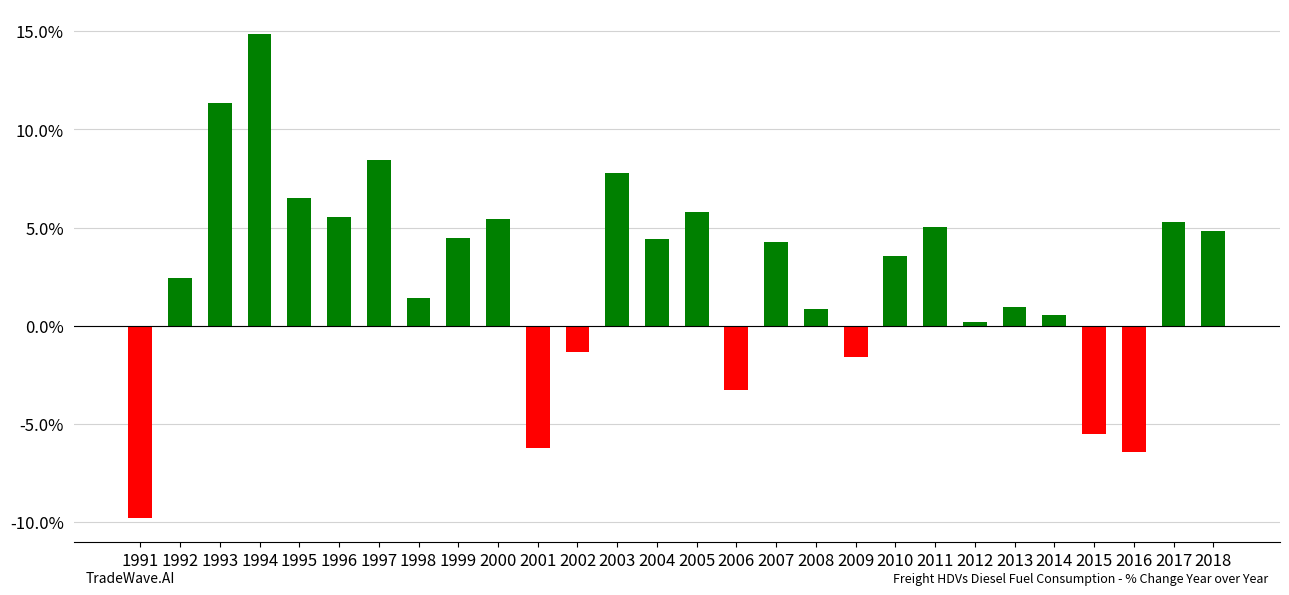

What is the approximate value at 2018?

4.8